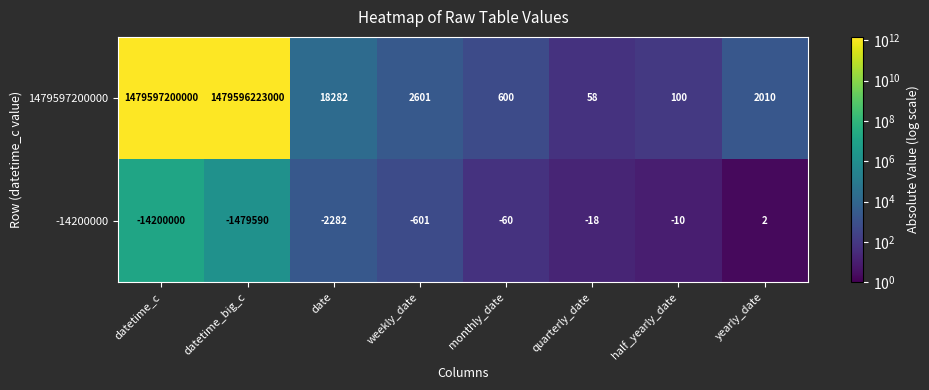

True or false: -14200000 has a value of -4480396 at datetime_c.

False